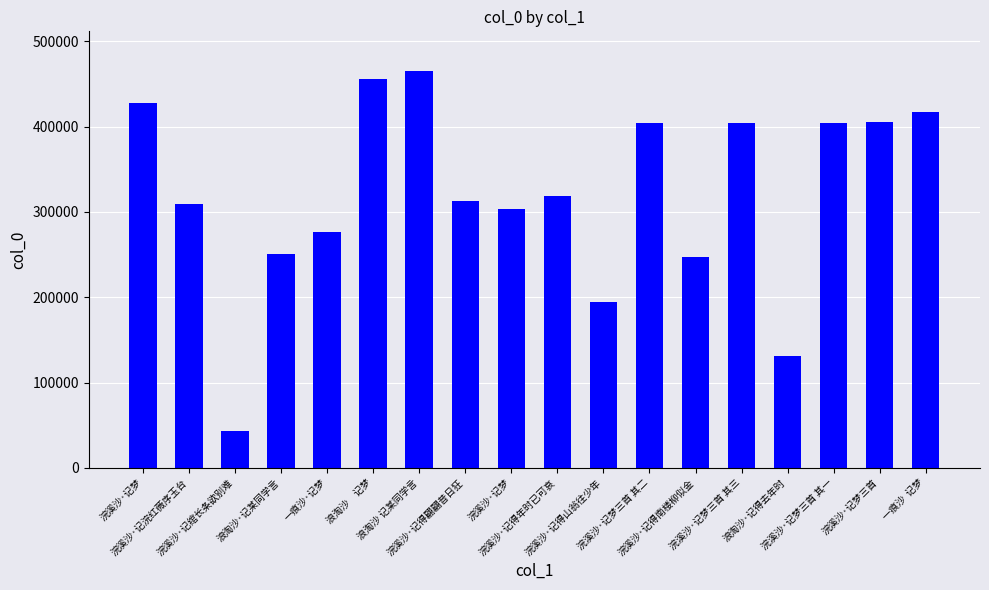

How many bars are there in total?

18